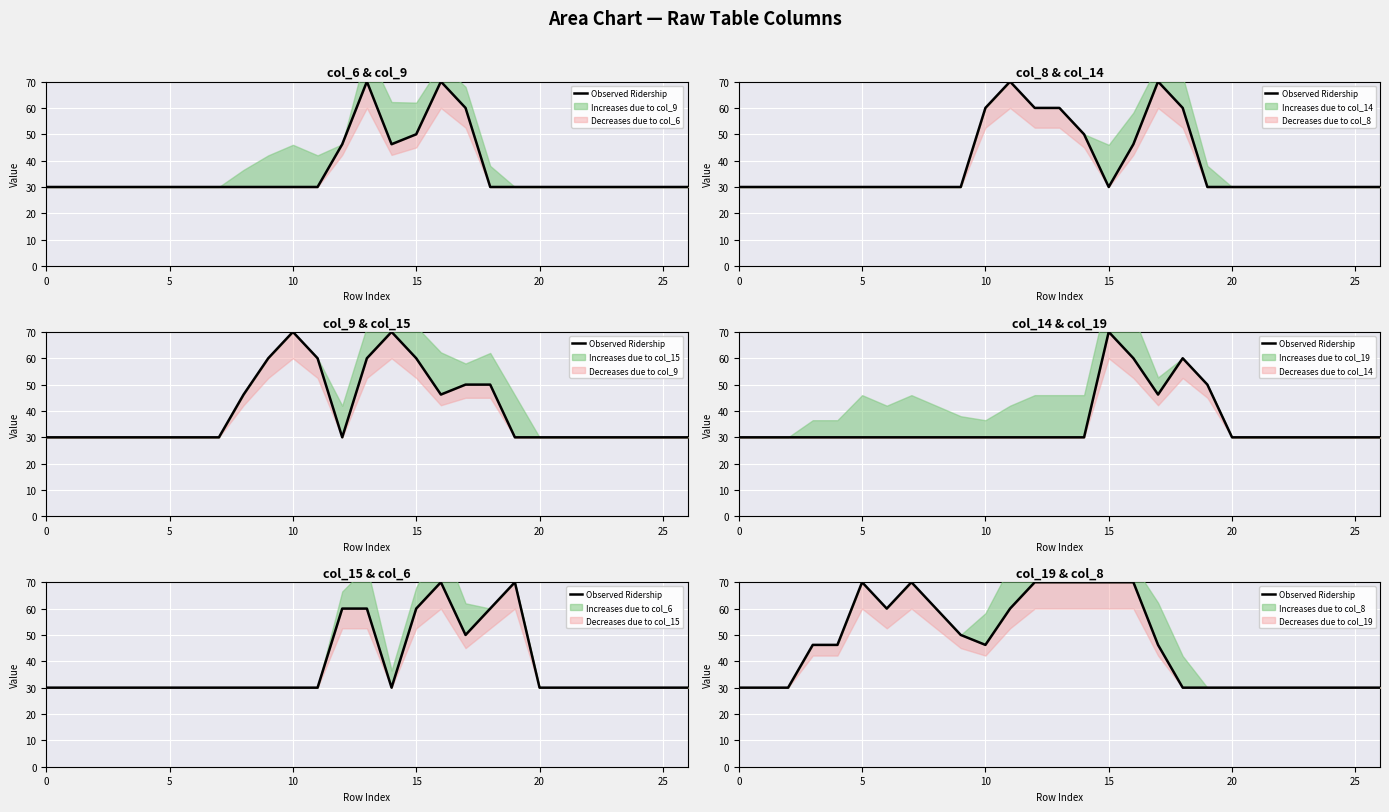

True or false: the data shows 47.1 at 26.

False